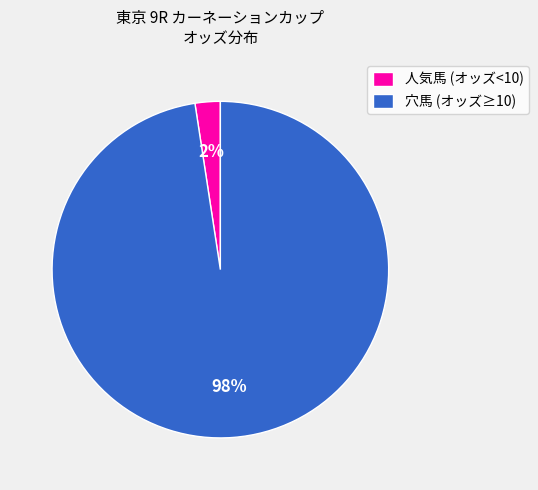

To the nearest percent, what portion does 人気馬 (オッズ<10) represent?

2%